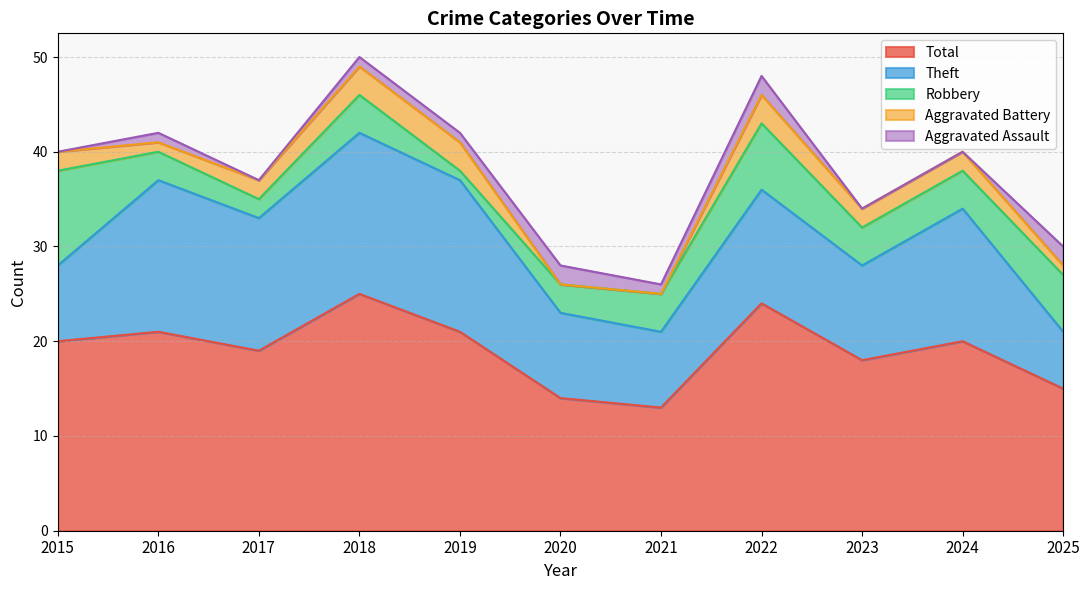

Is it true that Aggravated Assault equals 1 at 2021?

True